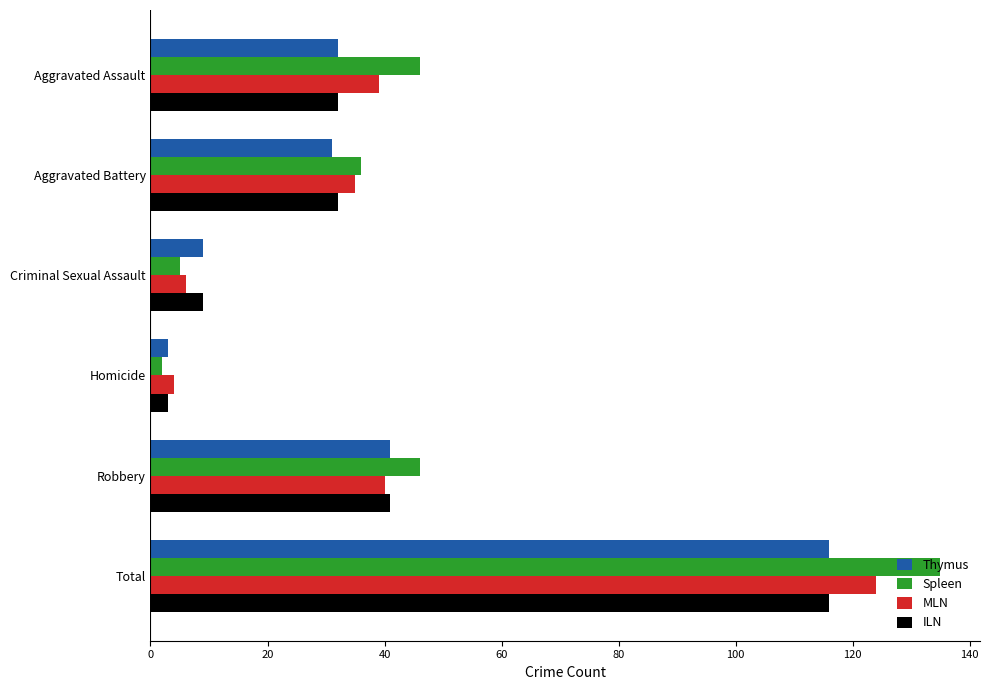

True or false: MLN has a value of 4 at Homicide.

True